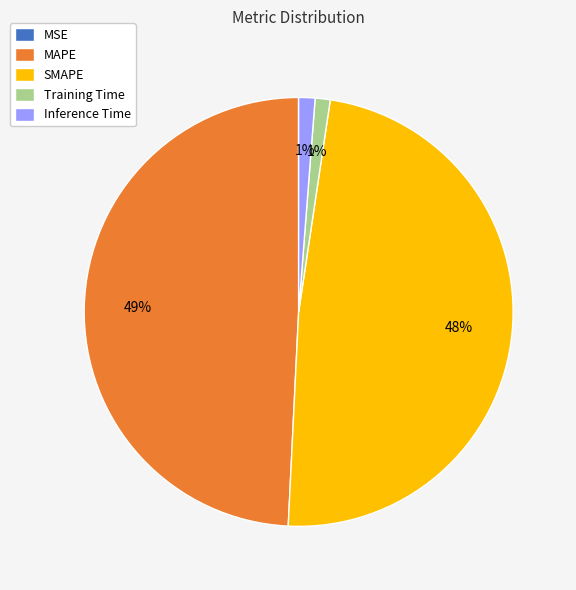

To the nearest percent, what is the difference between the largest and smallest slice percentages?

49%